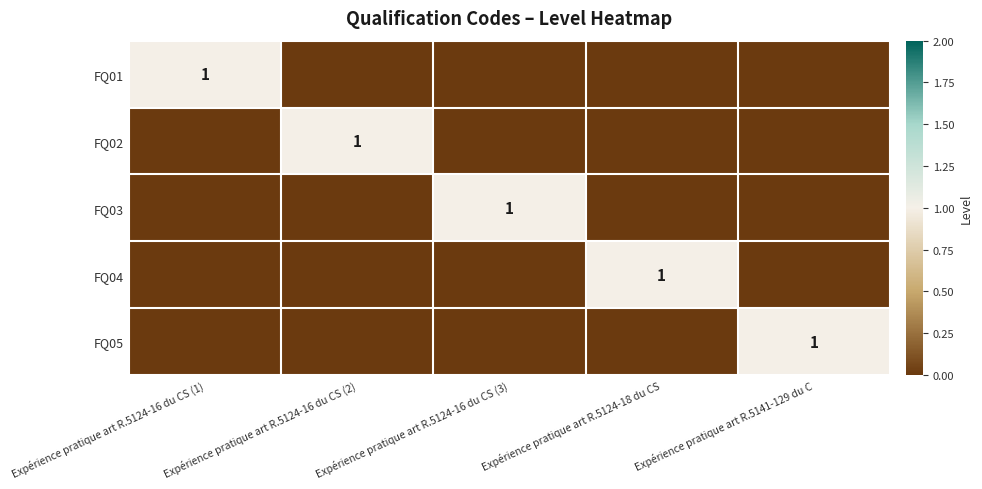

True or false: FQ03 has a value of 0 at Expérience pratique art R.5124-16 du CS (1).

True